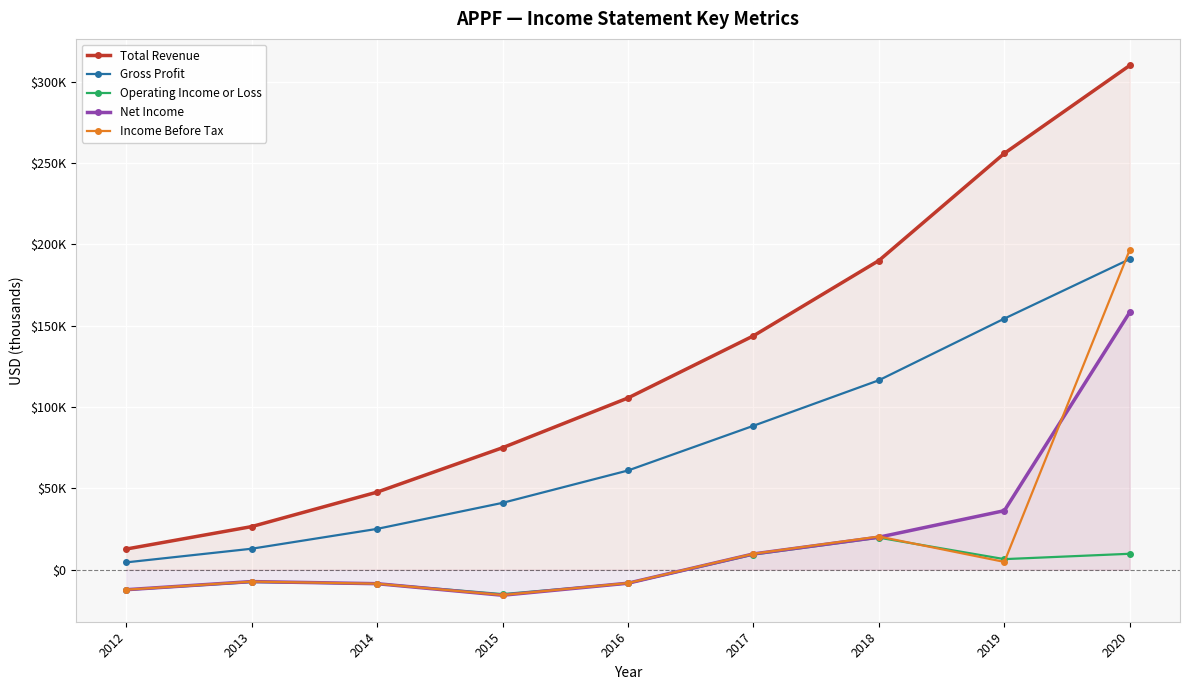

Is it true that Net Income equals 16702 at 2017?

False